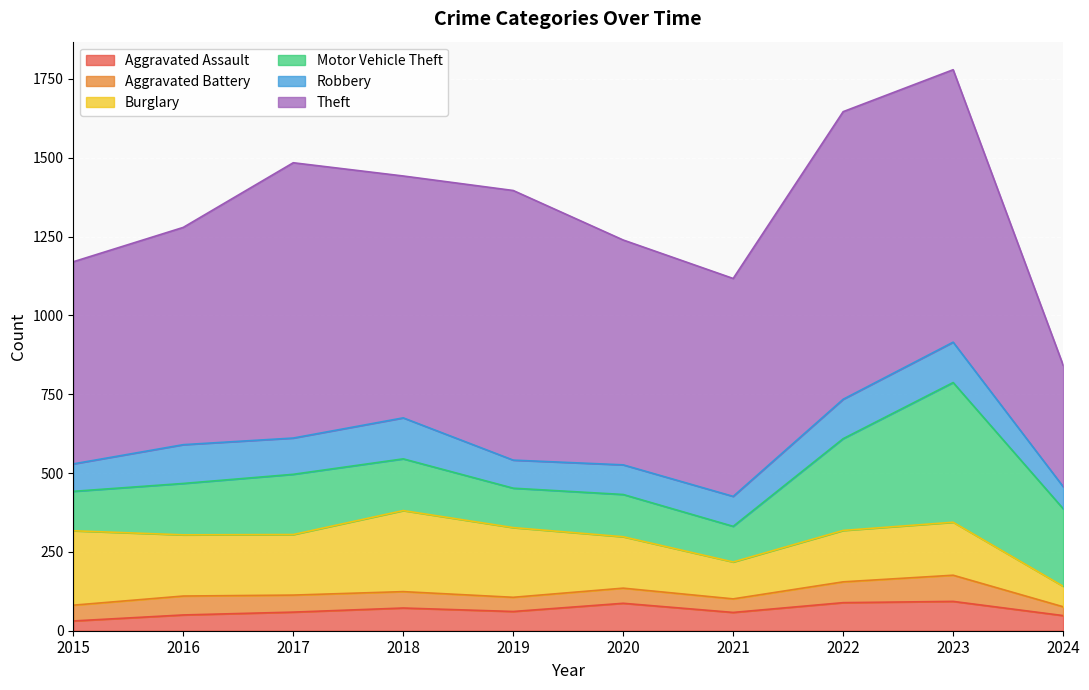

How many lines are shown in the chart?

6